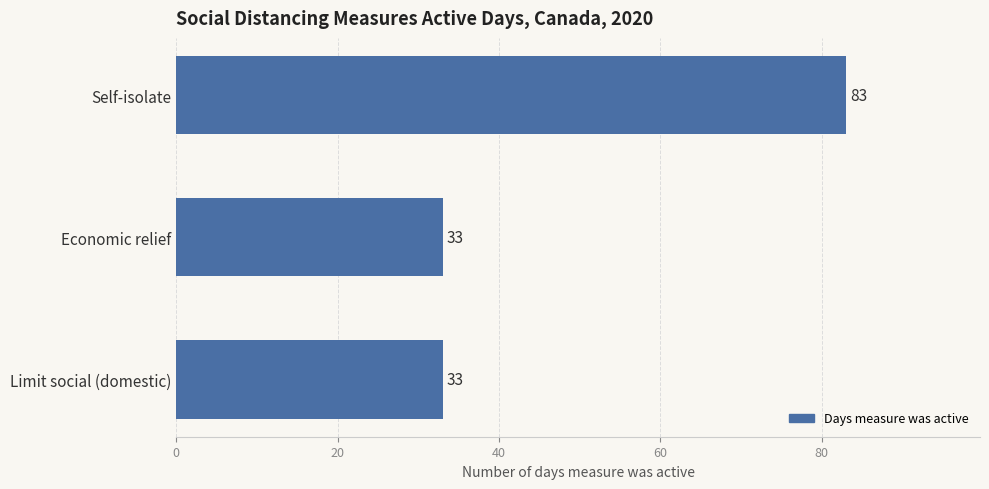

What is the difference between the maximum and minimum values?

50